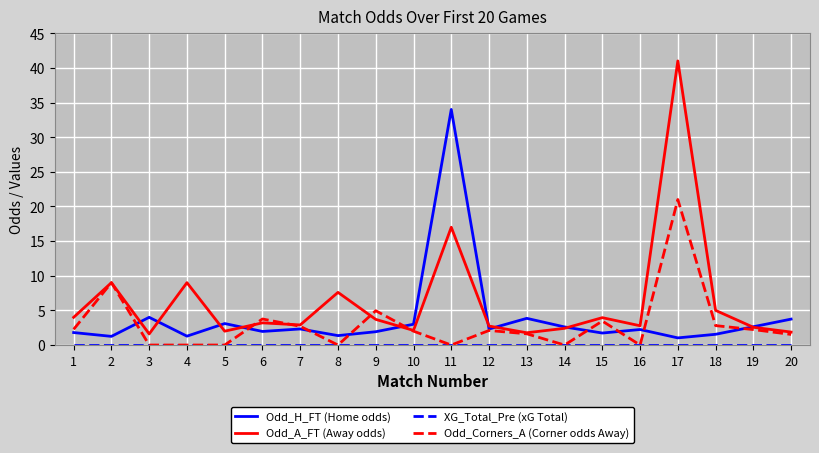

Which series has the largest total across all categories?

Odd_A_FT (Away odds)